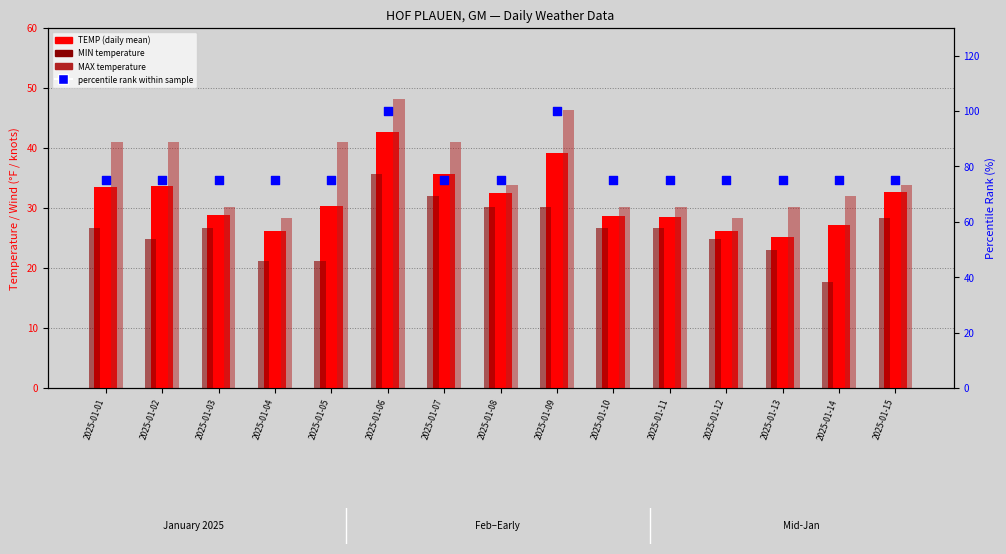

Which series contains the lowest Y value?

MIN